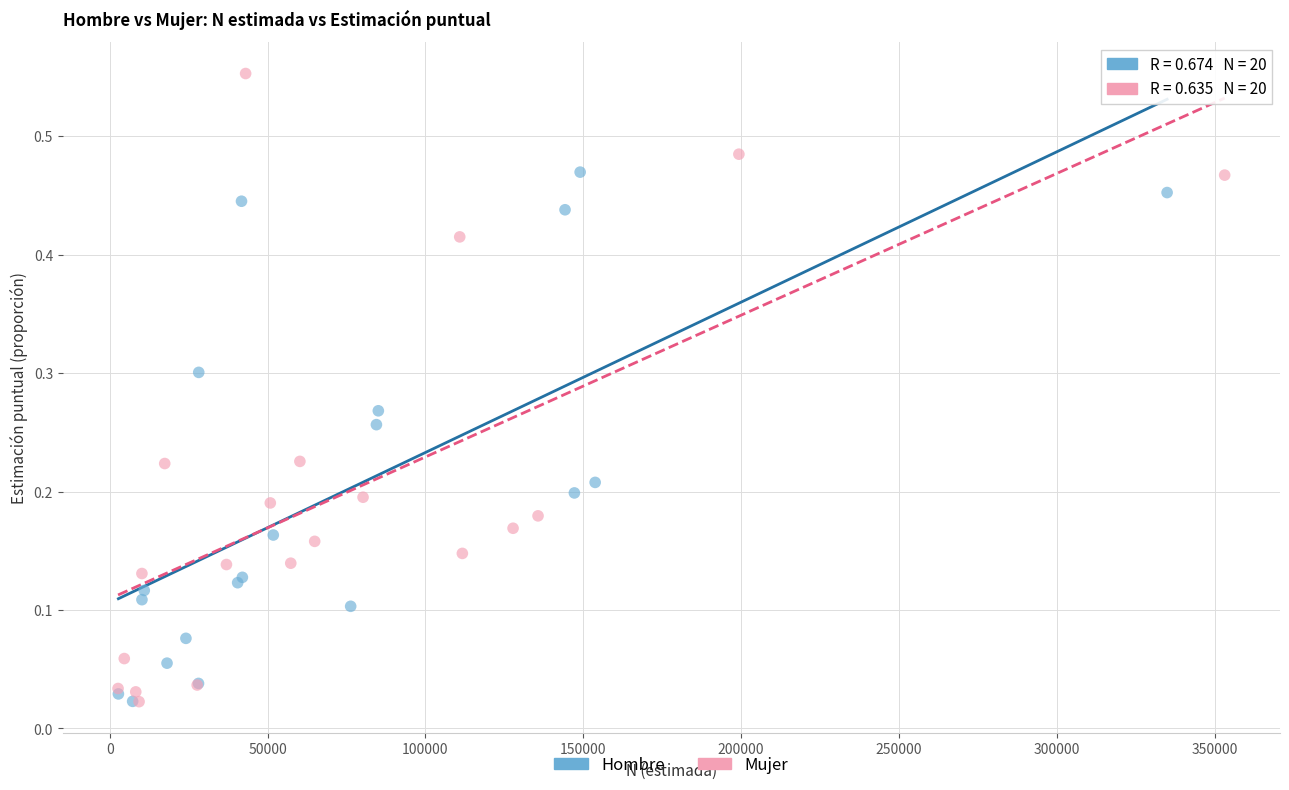

Which series reaches the maximum Y coordinate?

Mujer